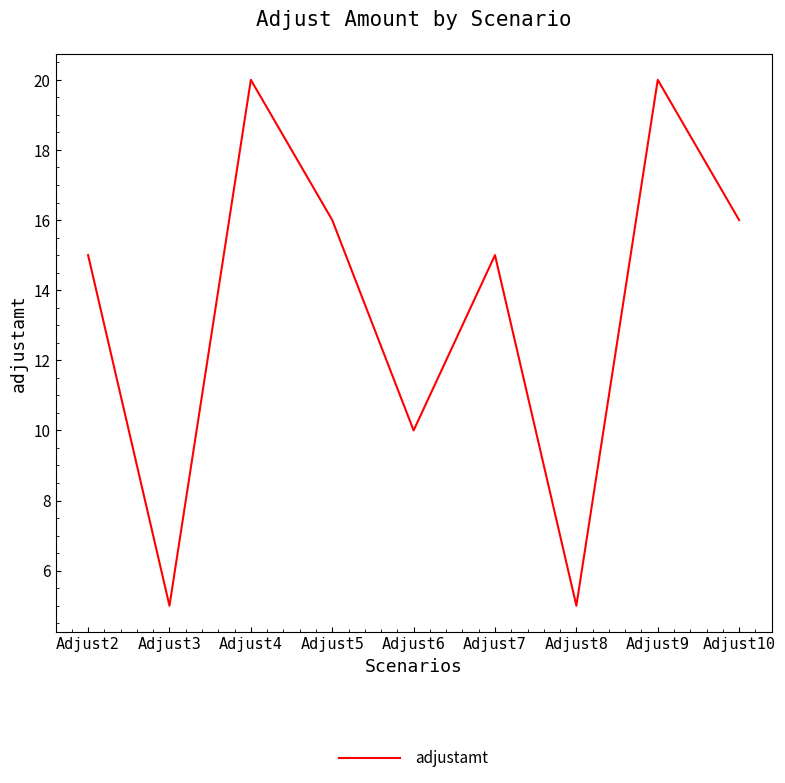

How many interior local valleys (lower than both neighbors) does the data have?

3